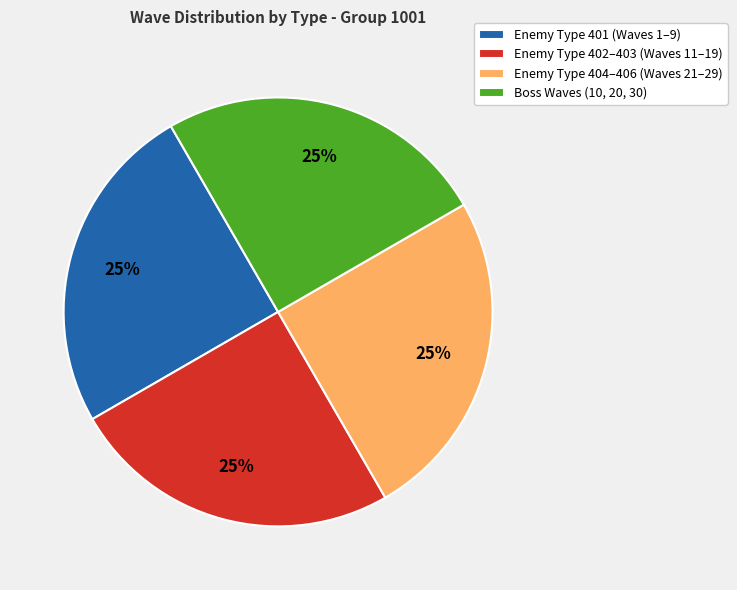

Is it true that Boss Waves (10, 20, 30) is 25% of the pie?

True